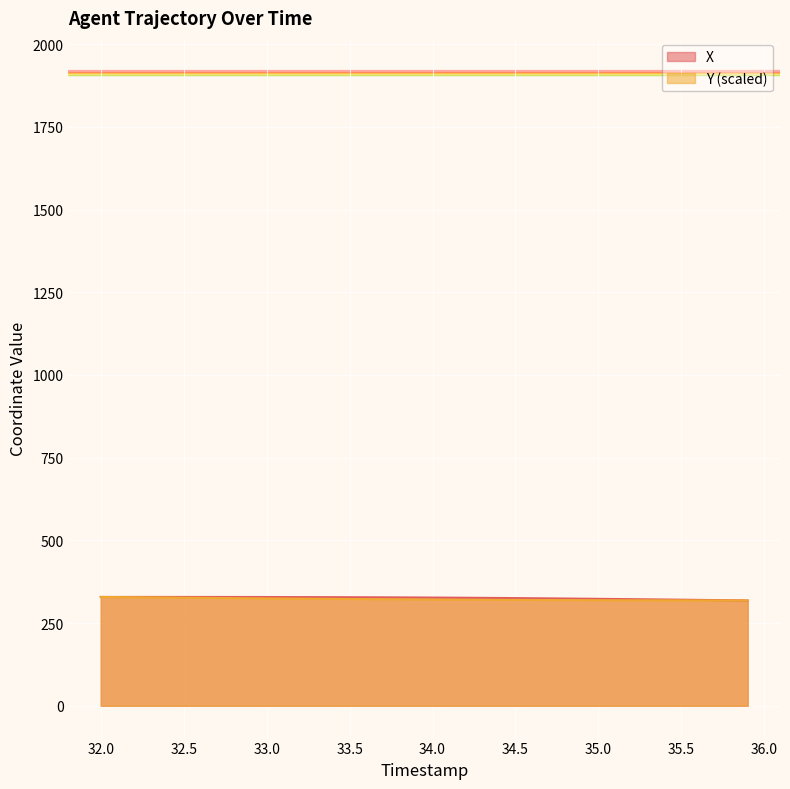

What is the value of the Y point at the 24th from the left?

320.5